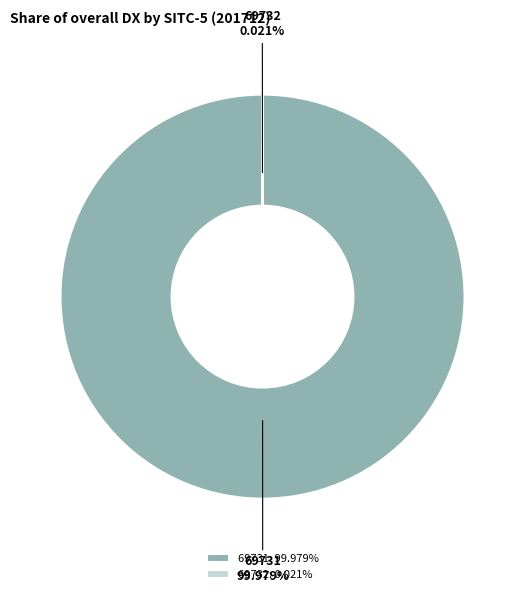

Does any single category account for the majority?

Yes